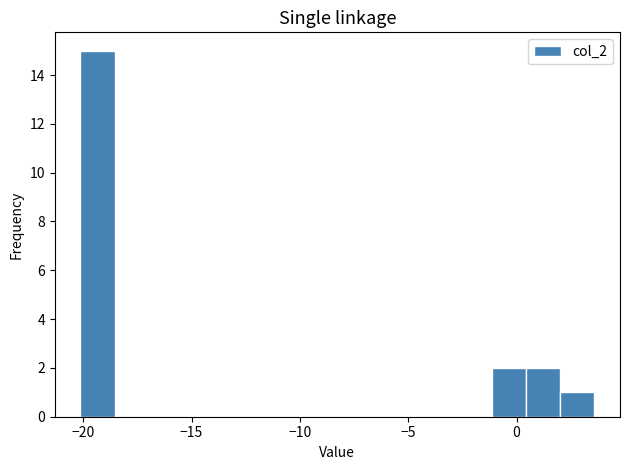

Around what value on the x-axis is the tallest bar? Give the approximate position of its centre, as read against the axis.

-19.5